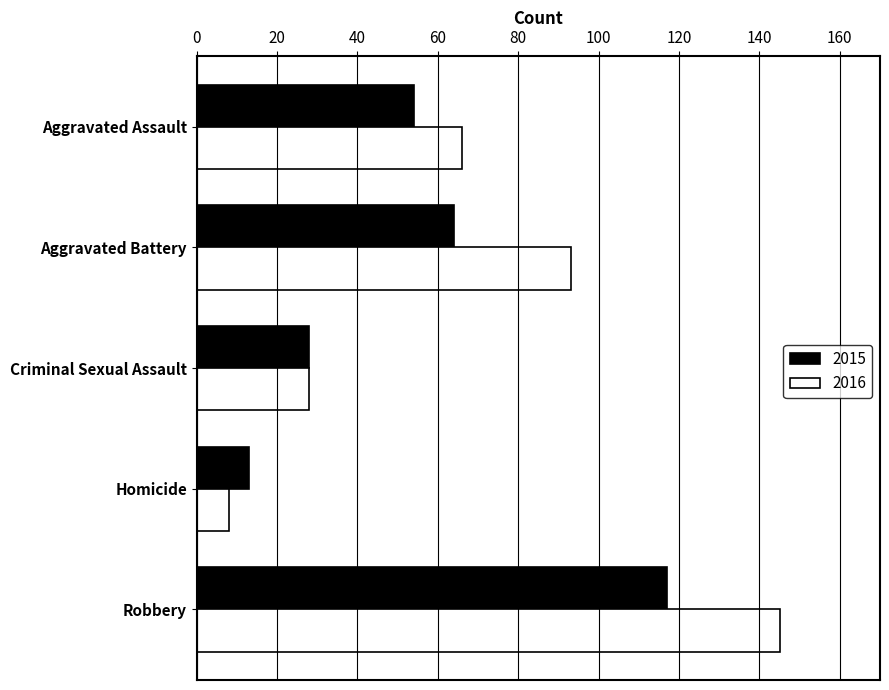

How many values in the 2016 series are below 66?

2